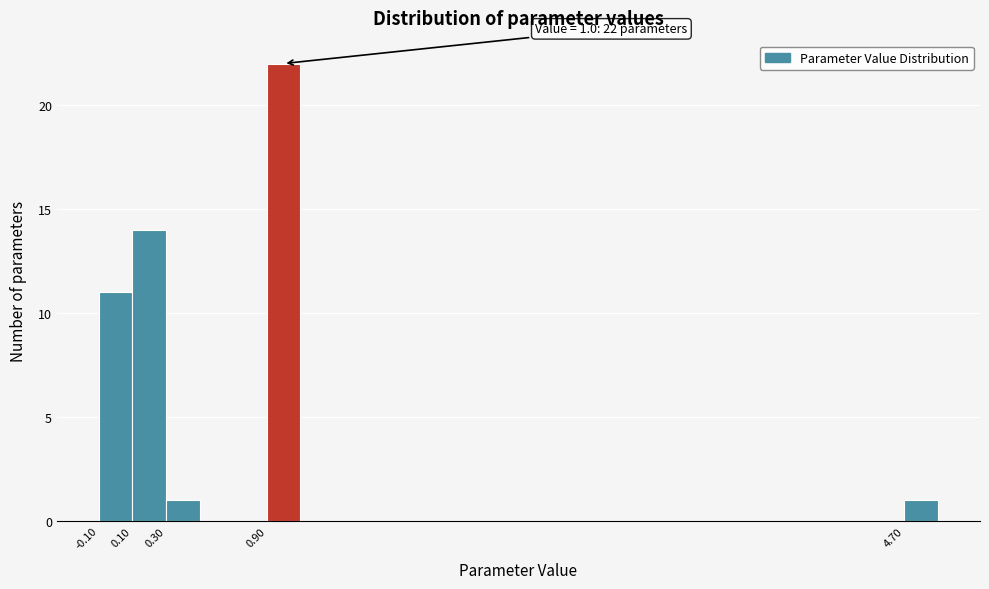

Over which range of the x-axis is the bar tallest?

0.9 to 1.1